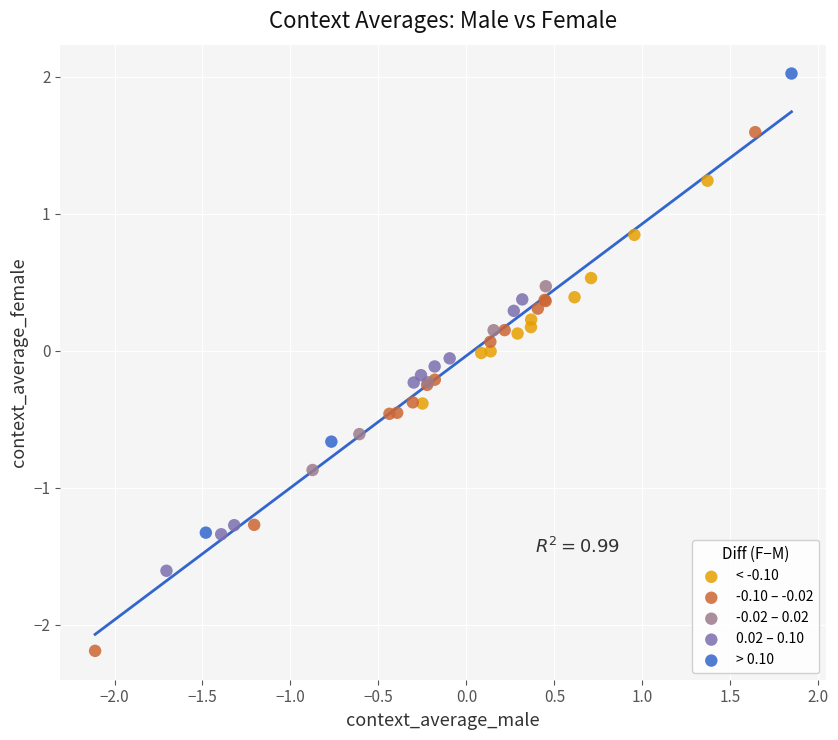

Which series contains the highest Y value?

> 0.10